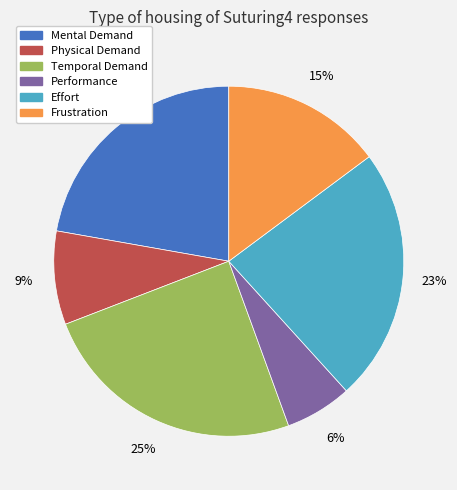

Does Effort account for over 50% of the chart?

No